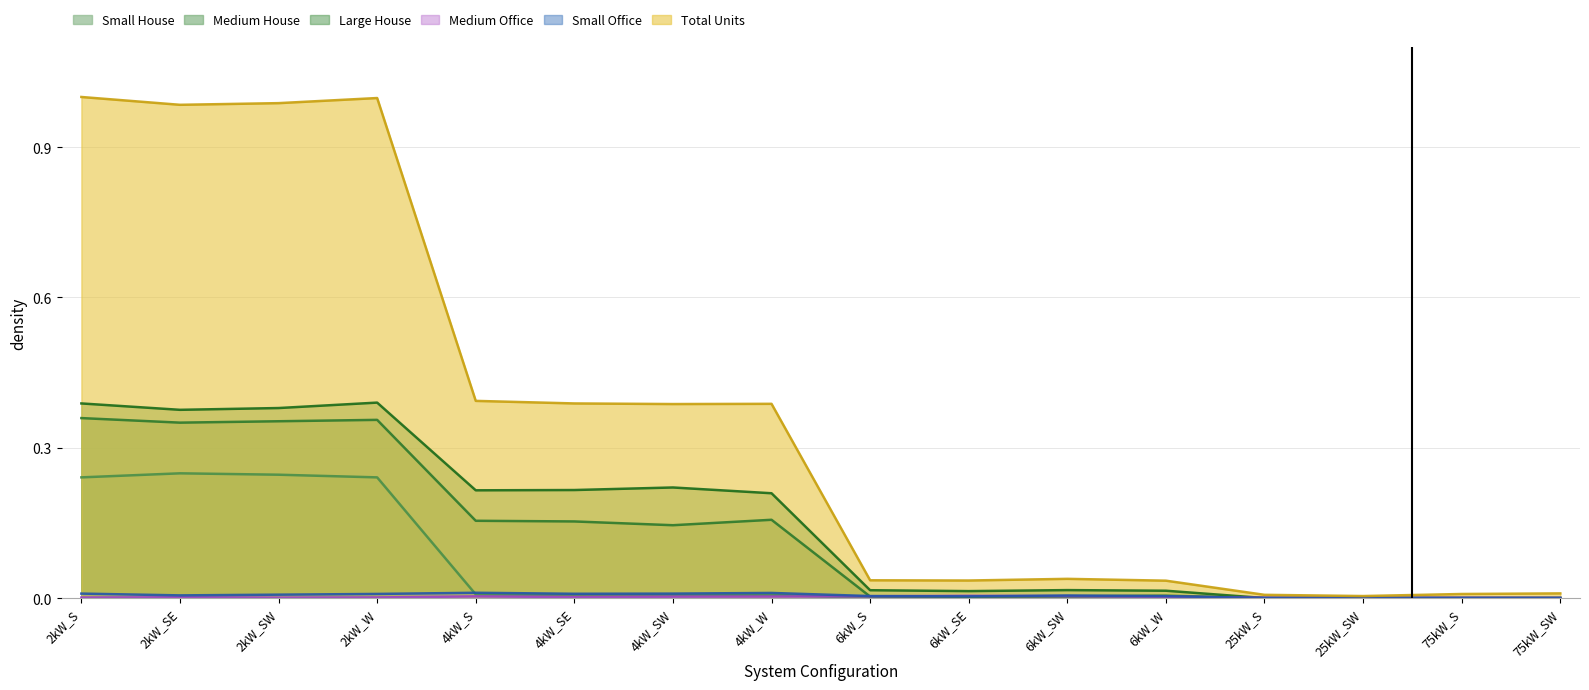

Which label corresponds to the smallest value in the chart?

6kW_S